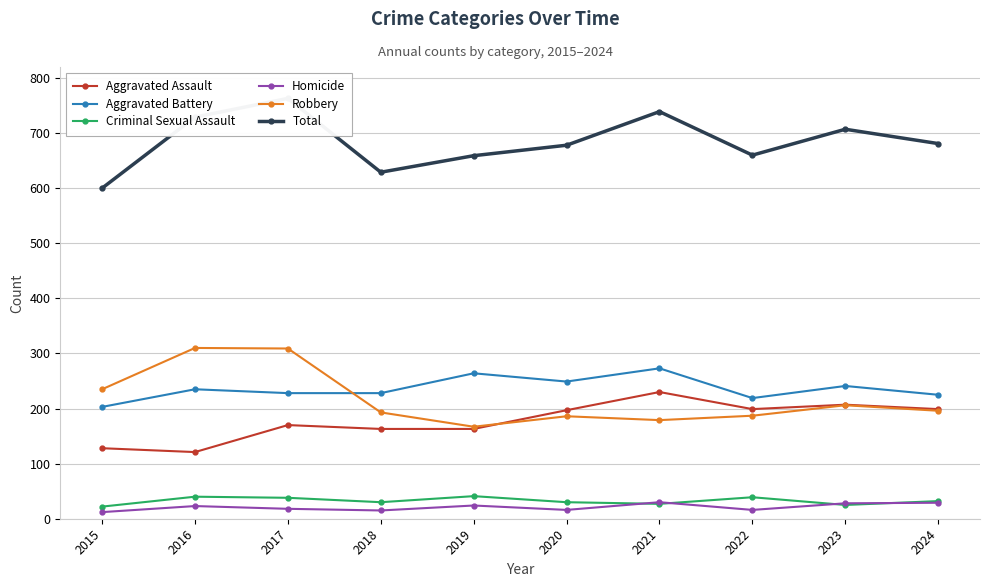

True or false: Aggravated Battery has a value of 306 at 2015.

False